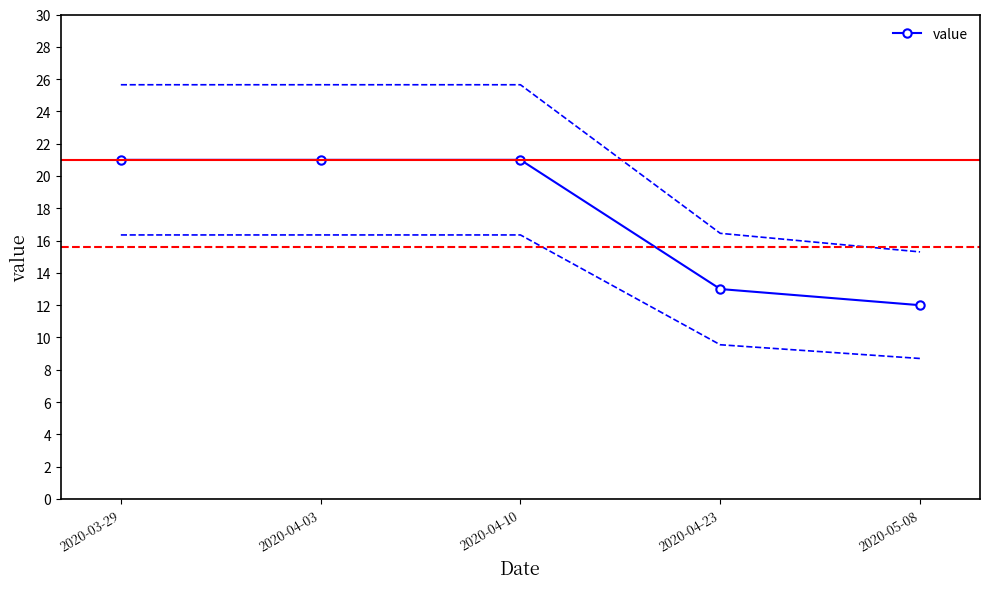

List the labels in order of value, largest first.

2020-03-29, 2020-04-03, 2020-04-10, 2020-04-23, 2020-05-08